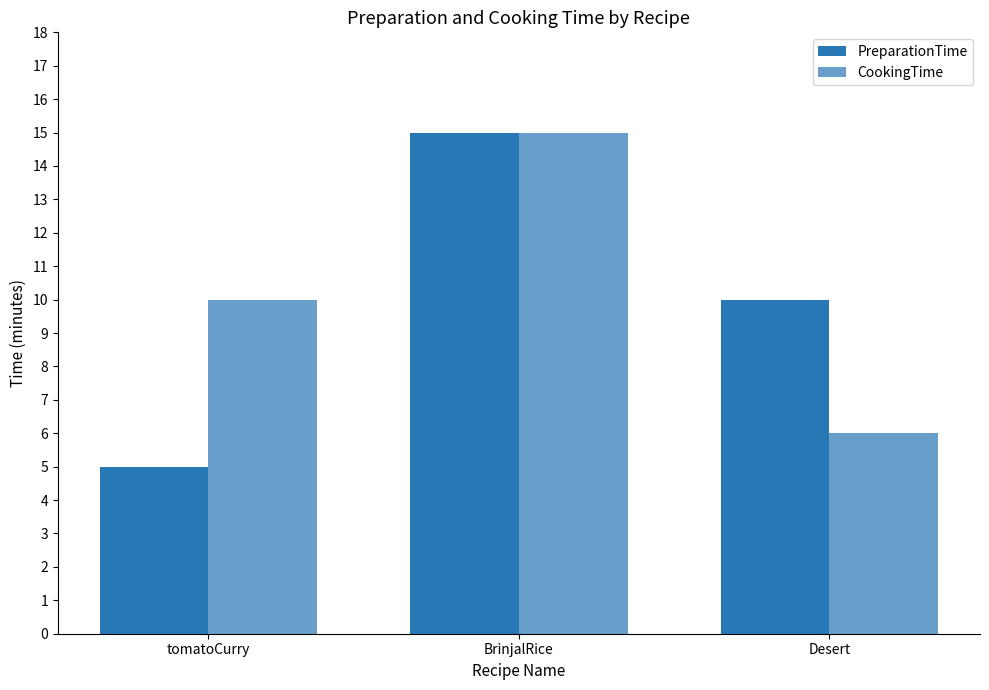

What is the lowest value of the PreparationTime series?

5